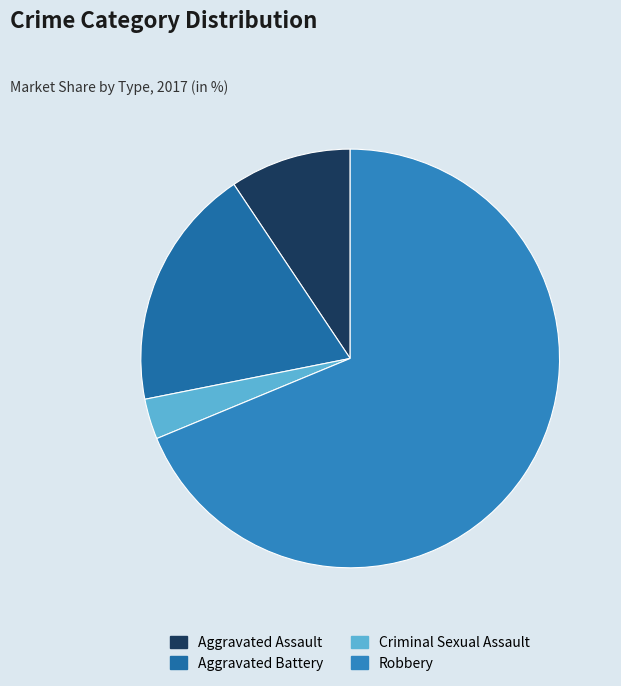

To the nearest percent, what is the combined percentage of Robbery and Criminal Sexual Assault?

72%